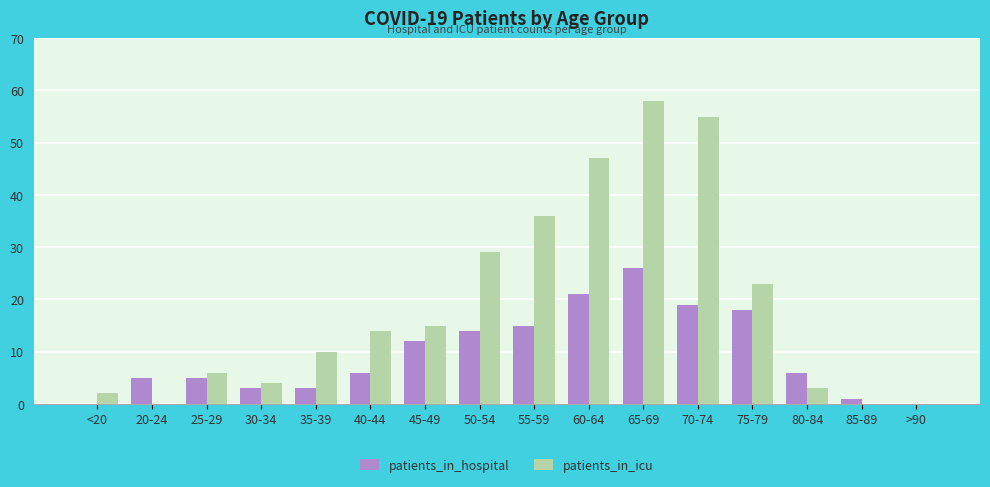

Which series has the widest spread of values?

patients_in_icu